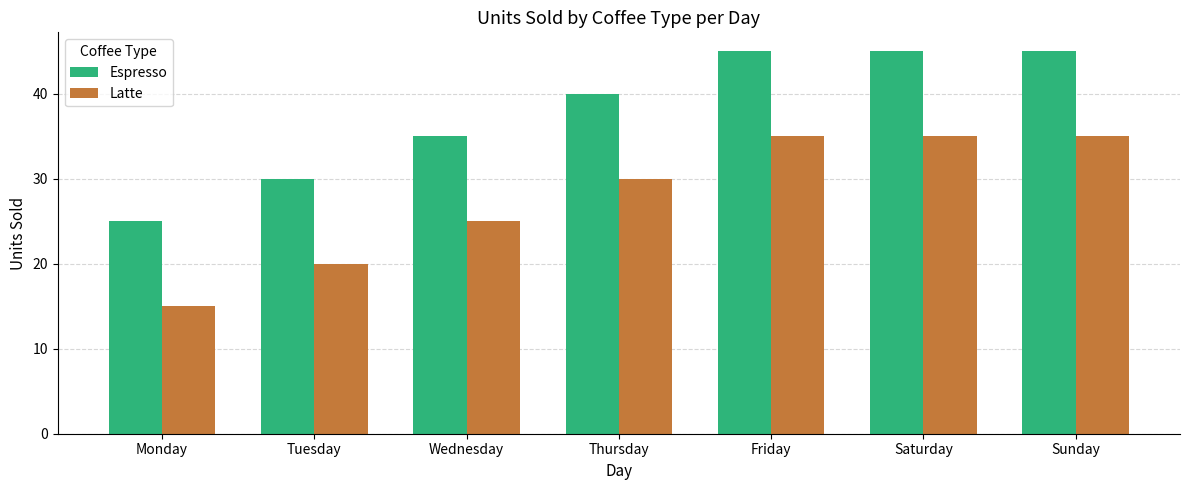

True or false: Latte has a value of 20 at Tuesday.

True